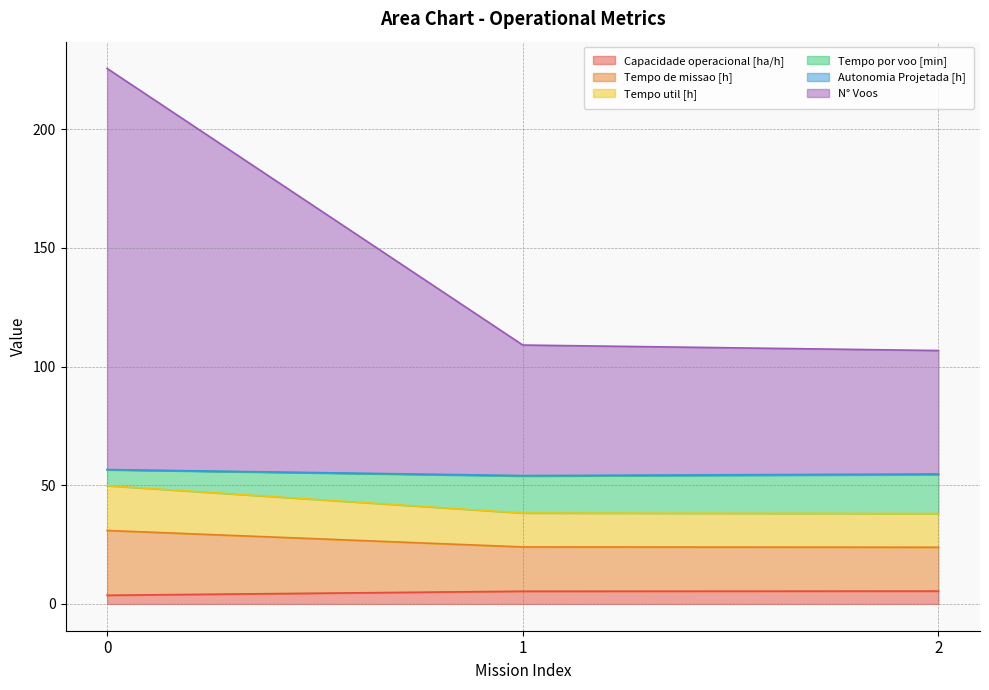

What is the highest value of the Capacidade operacional [ha/h] series?

5.4